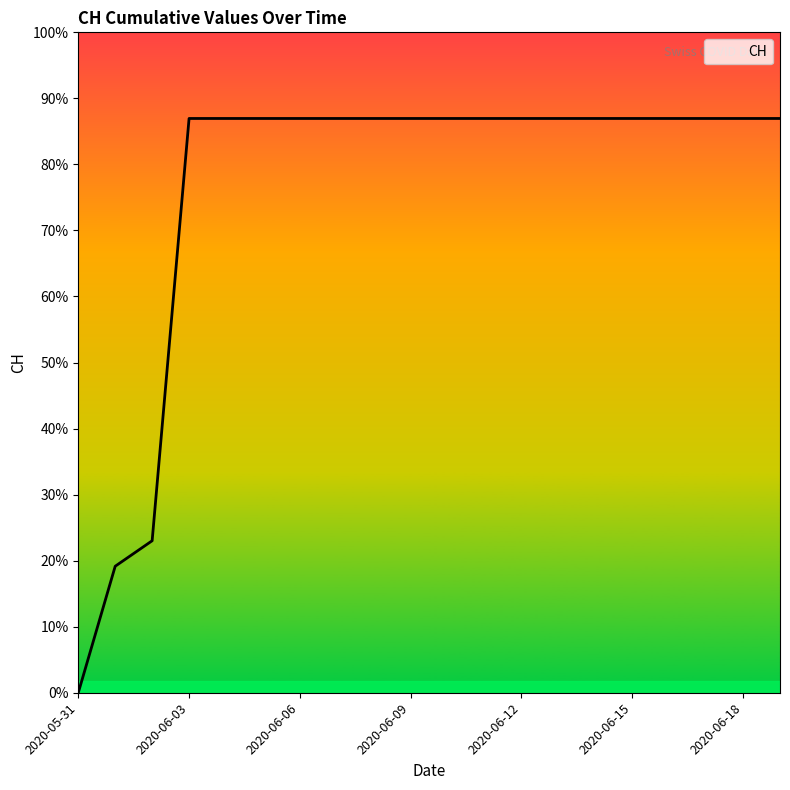

Does the chart have visible grid lines?

No